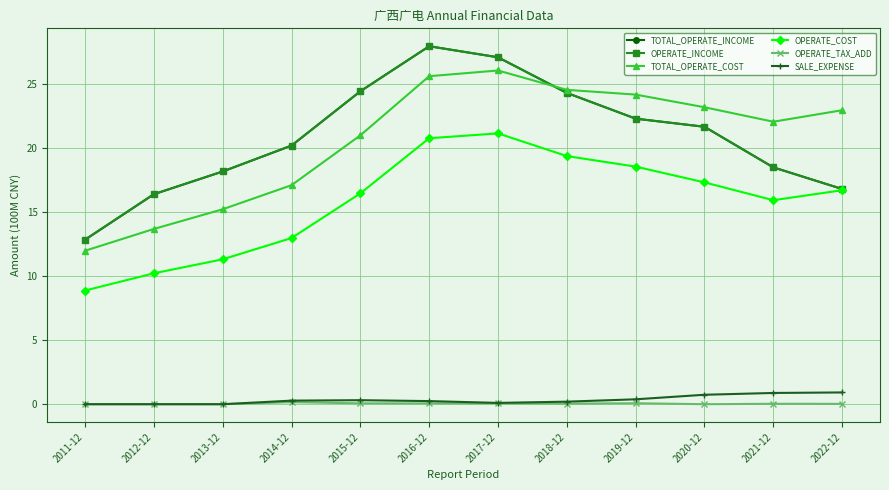

True or false: OPERATE_INCOME has more than 2 points higher than both neighbors.

False